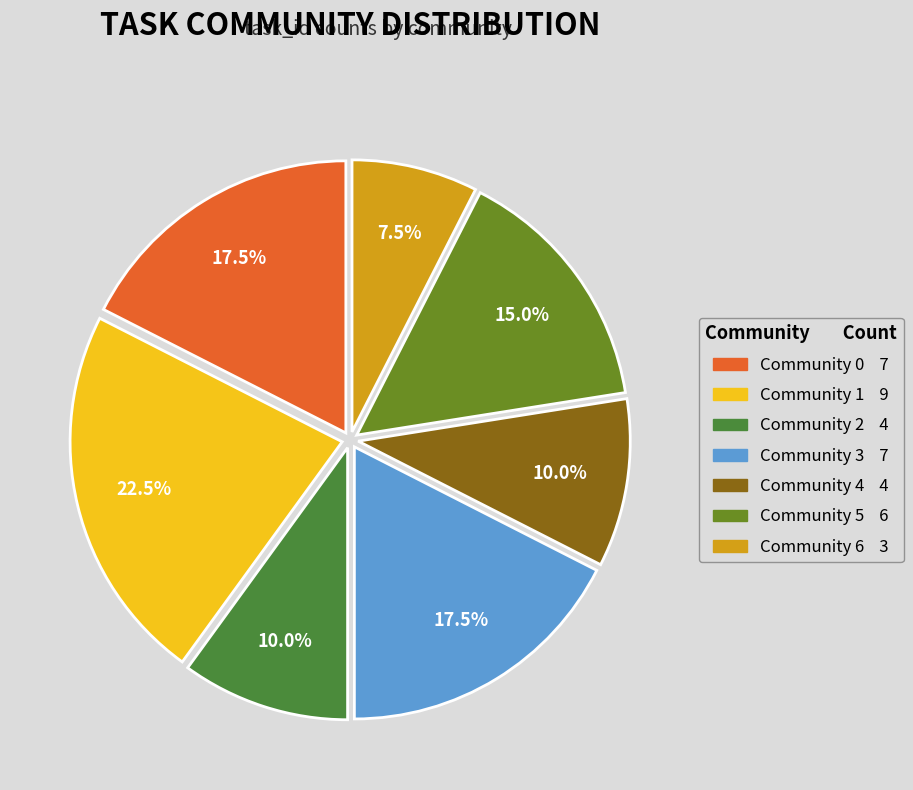

To the nearest percent, what is the combined percentage of Community 2 and Community 6?

18%